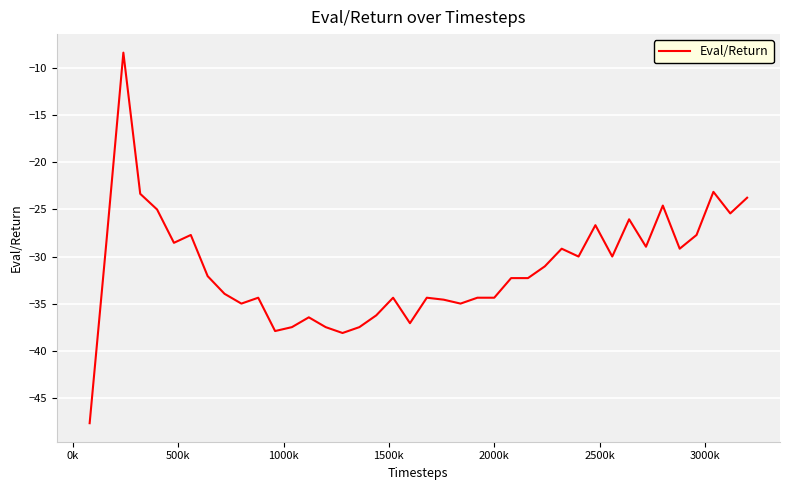

What is the difference between the maximum and minimum values?

39.4